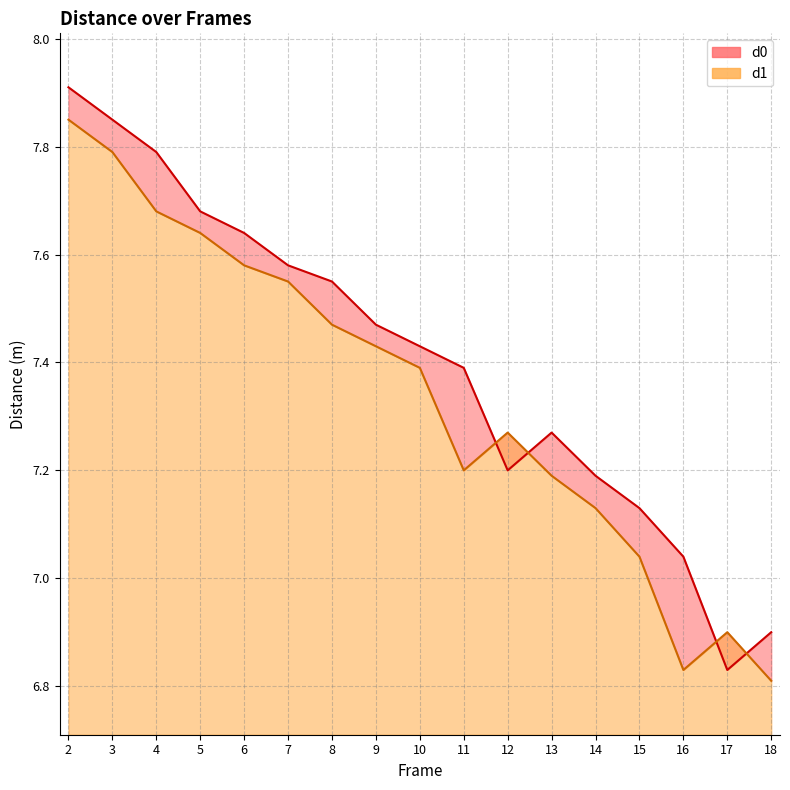

At which label does d1 first exceed 7?

2